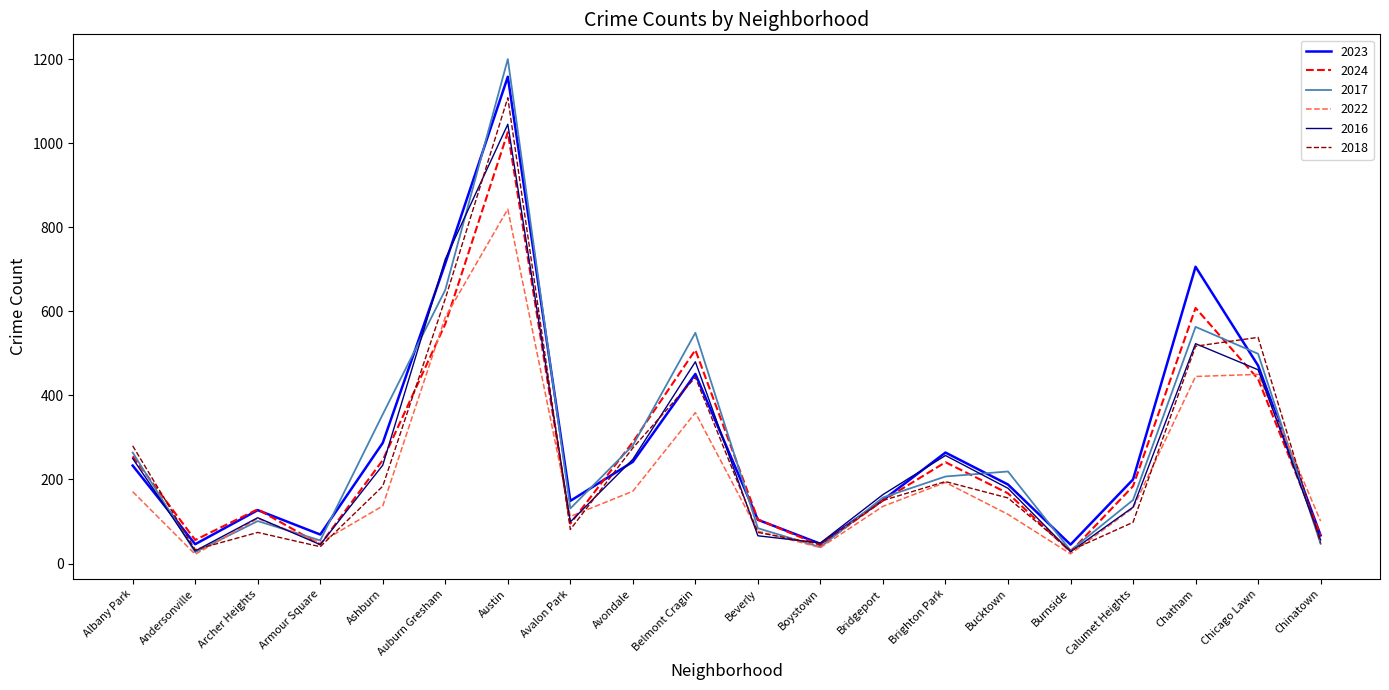

Rank the series at Ashburn from highest to lowest value.

2017, 2023, 2024, 2016, 2018, 2022